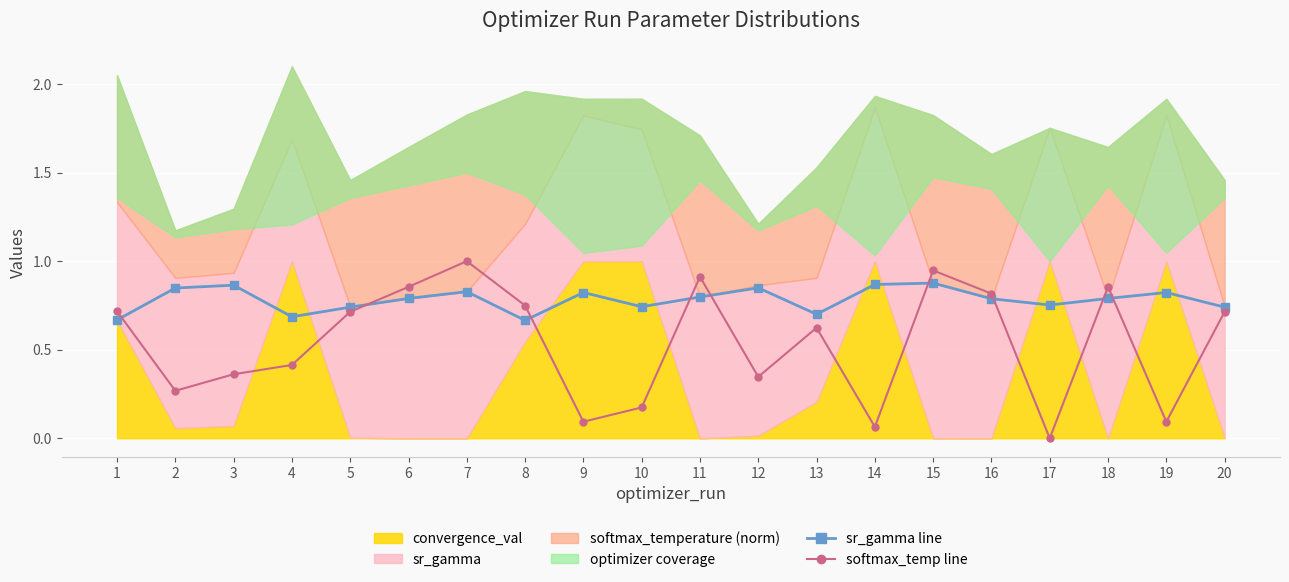

What is the average value of the sr_gamma line series?

0.8